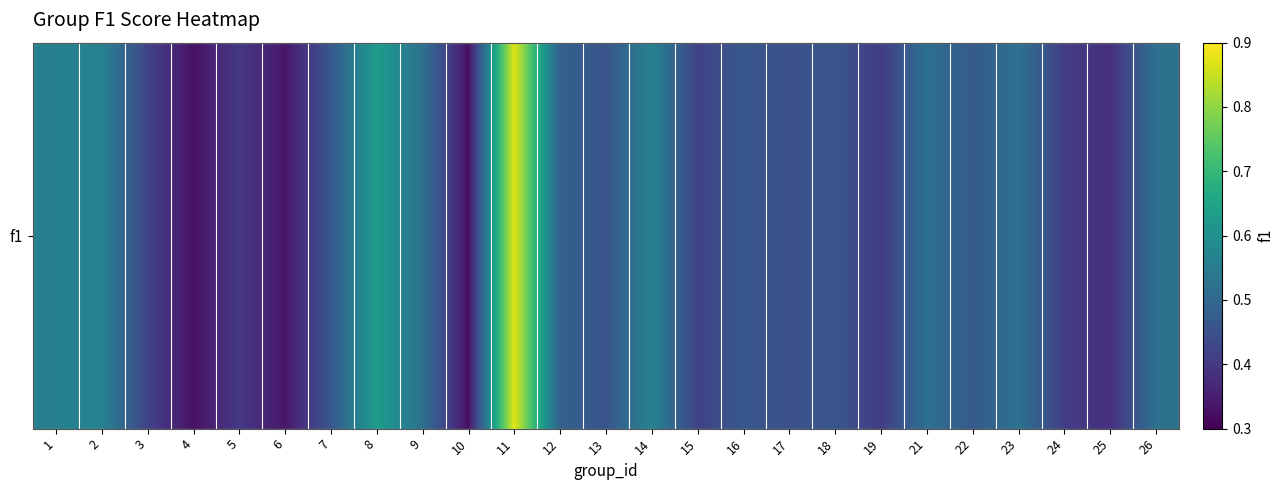

Reading left to right, list all the values displayed in this chart.

1=0.6	2=0.6	3=0.4	4=0.3	5=0.4	6=0.3	7=0.5	8=0.6	9=0.5	10=0.3	11=0.9	12=0.5	13=0.5	14=0.6	15=0.4	16=0.5	17=0.4	18=0.5	19=0.4	21=0.5	22=0.5	23=0.5	24=0.4	25=0.4	26=0.5